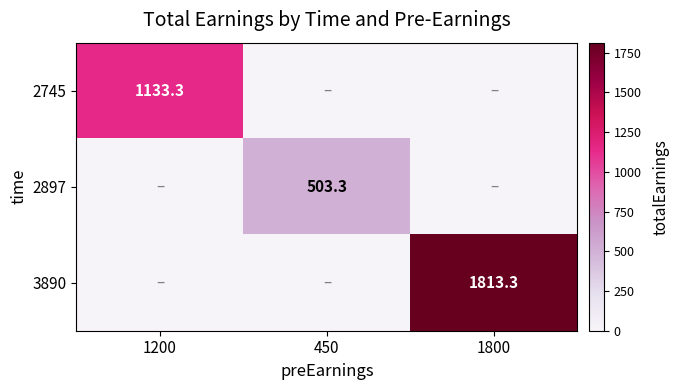

The 2897 series shows 503.3 at 450. True or false?

True